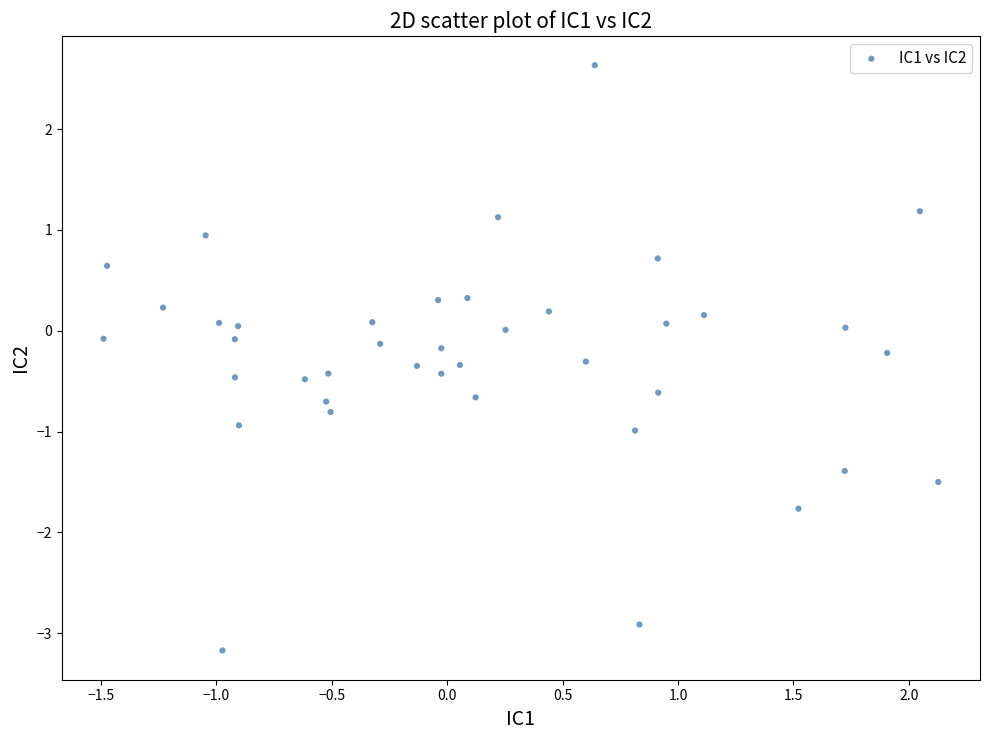

What is the range of X values (max minus min)?

3.6